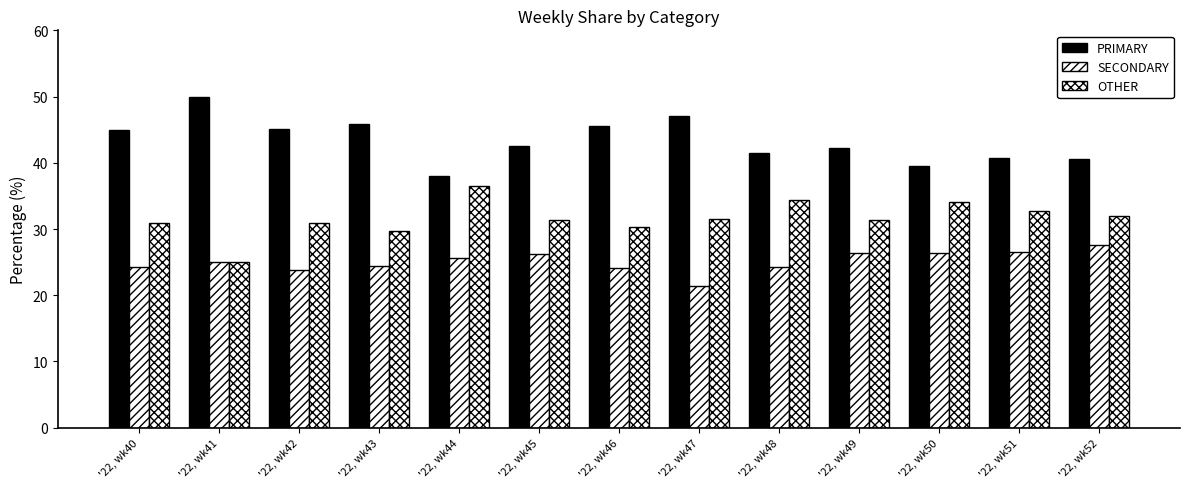

The value of SECONDARY at '22, wk50 is 26.4. True or false?

True